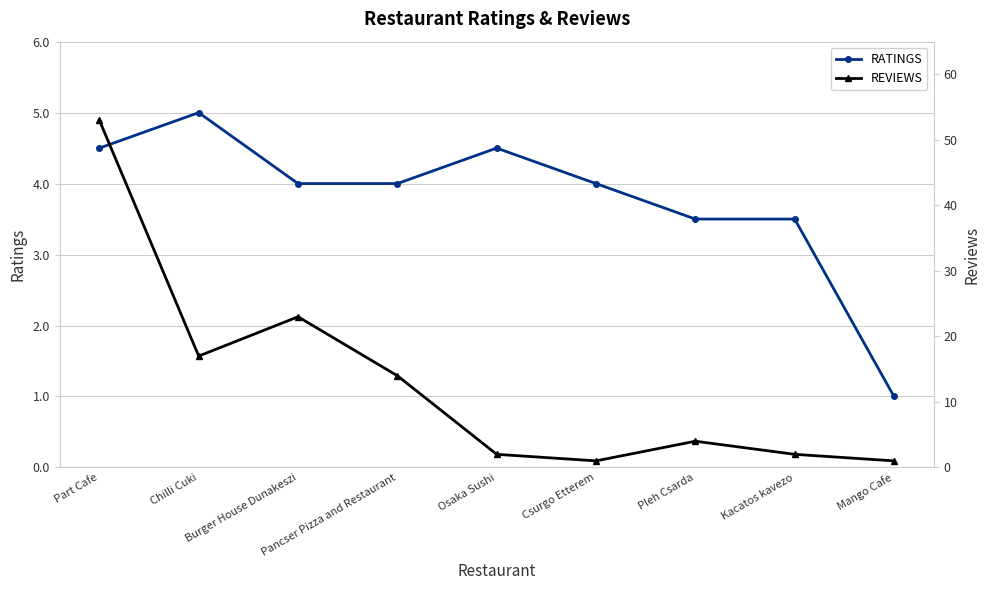

Rank the series by their maximum value, from highest to lowest.

REVIEWS, RATINGS